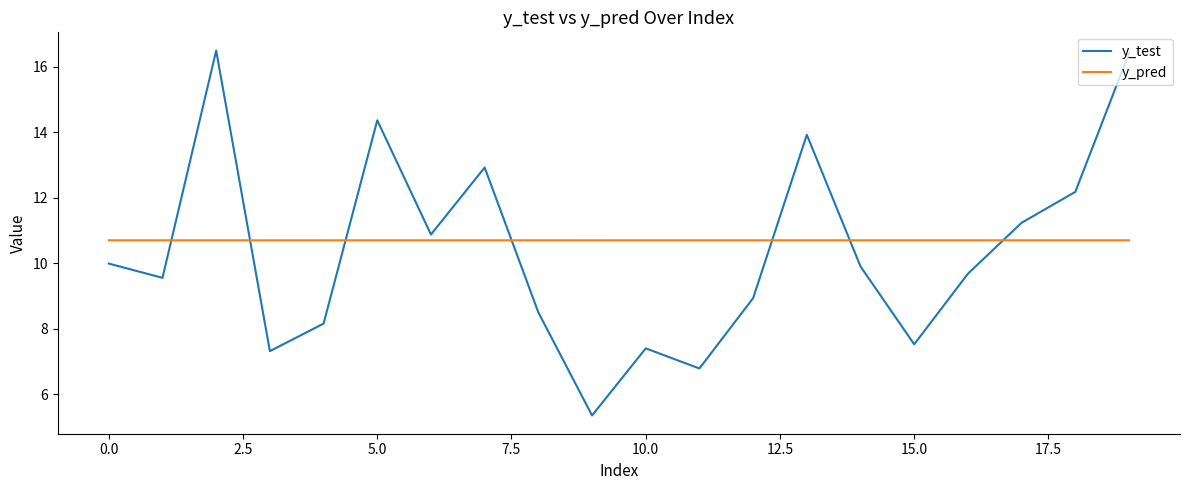

List the series in order of their overall mean, lowest first.

y_test, y_pred